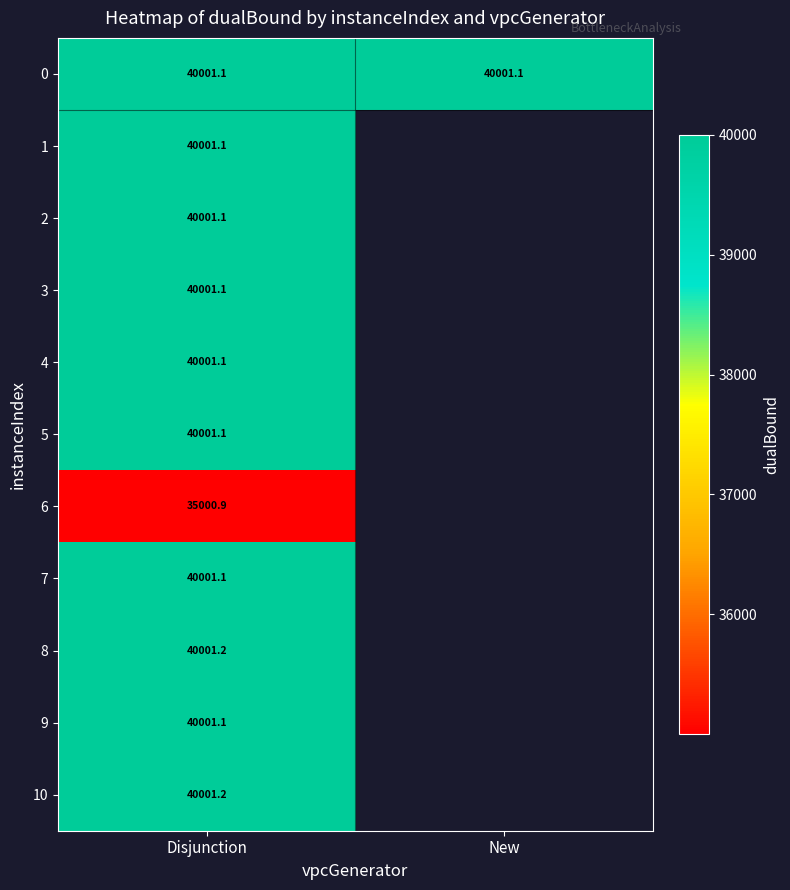

Is the value of 1 at Disjunction greater than the value of 8 at Disjunction?

No